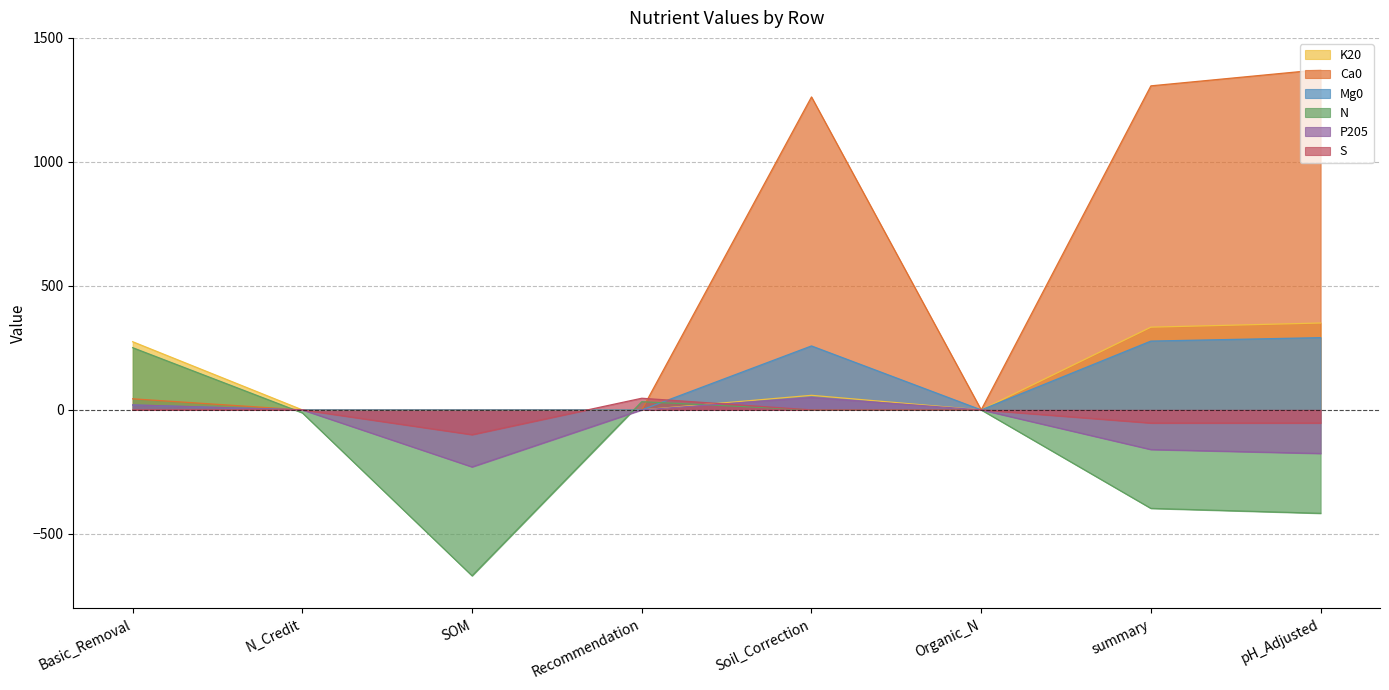

Reading left to right, what are all the values shown in this chart?

K20: 274.9	0.0	0.0	0.0	58.7	0.0	333.6	350.3
Ca0: 44.7	0.0	0.0	0.0	1261.9	0.0	1306.6	1371.9
Mg0: 19.6	0.0	0.0	0.0	257.9	0.0	277.5	291.3
N: 250.8	-12.0	-669.0	33.0	0.0	0.0	-397.2	-417.0
P205: 20.1	0.0	-230.0	0.0	50.0	0.0	-159.9	-175.9
S: 0.0	0.0	-100.0	47.0	0.0	0.0	-53.0	-53.0